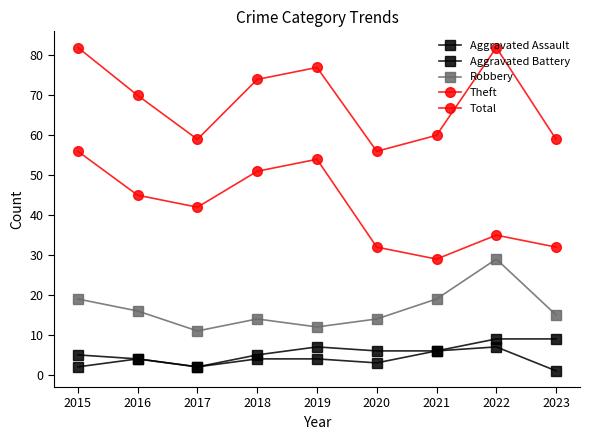

At which label does Aggravated Assault reach its minimum?

2023